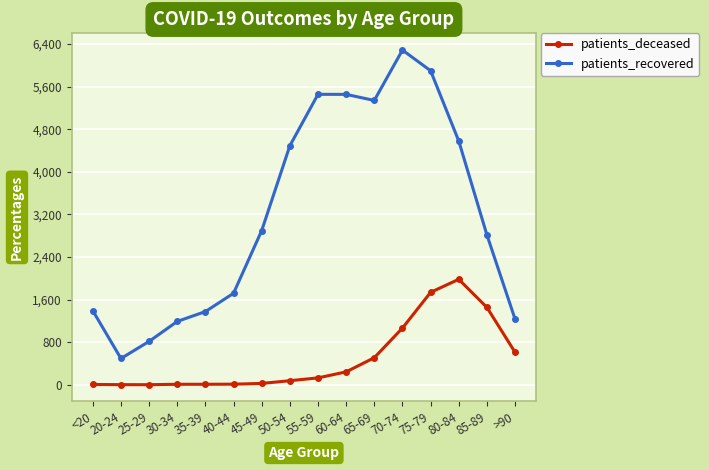

True or false: patients_deceased has a value of 161 at >90.

False